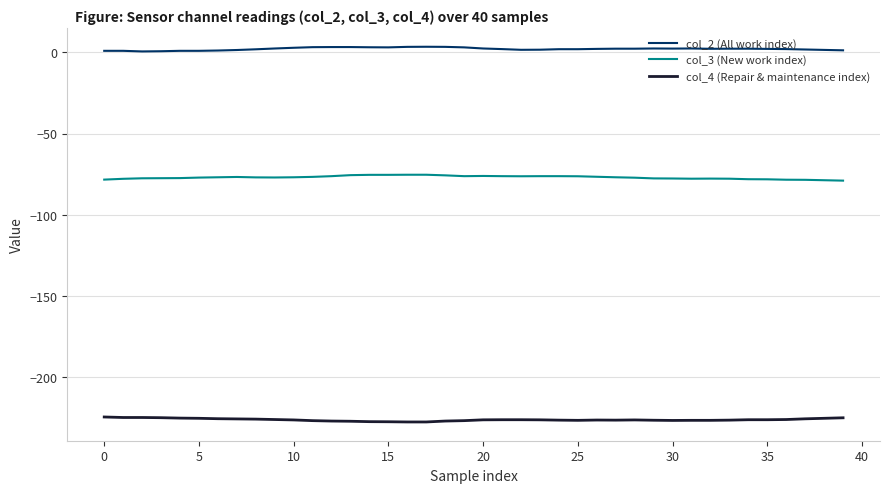

What is the lowest value of the col_3 (New work index) series?

-79.0